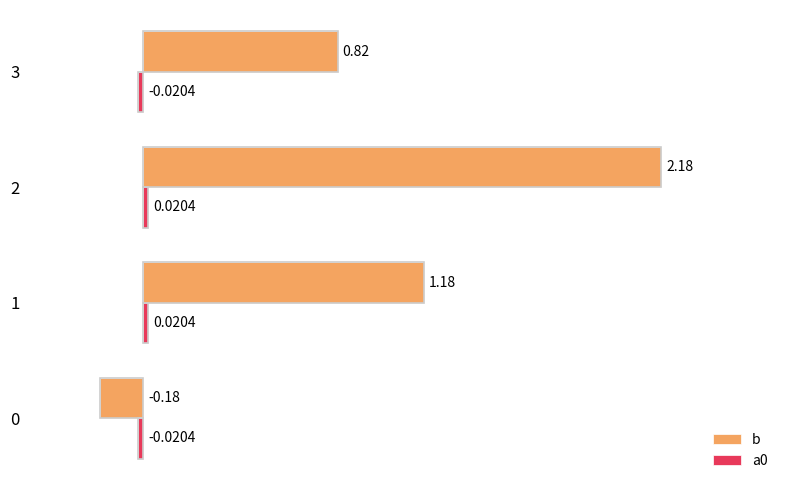

What is the spread (max minus min) of values at 0?

0.2